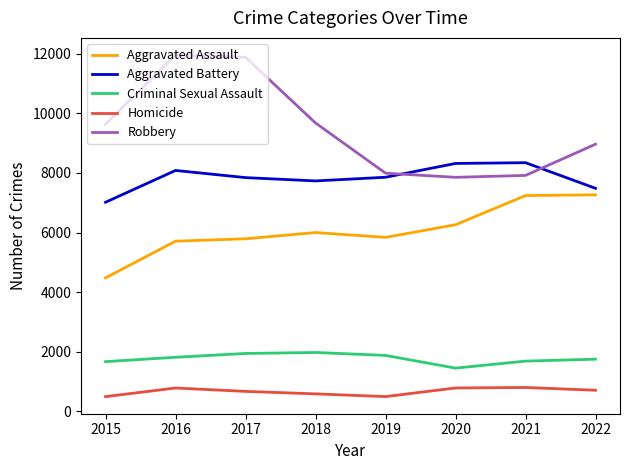

Is the value of Homicide at 2016 greater than the value of Robbery at 2017?

No